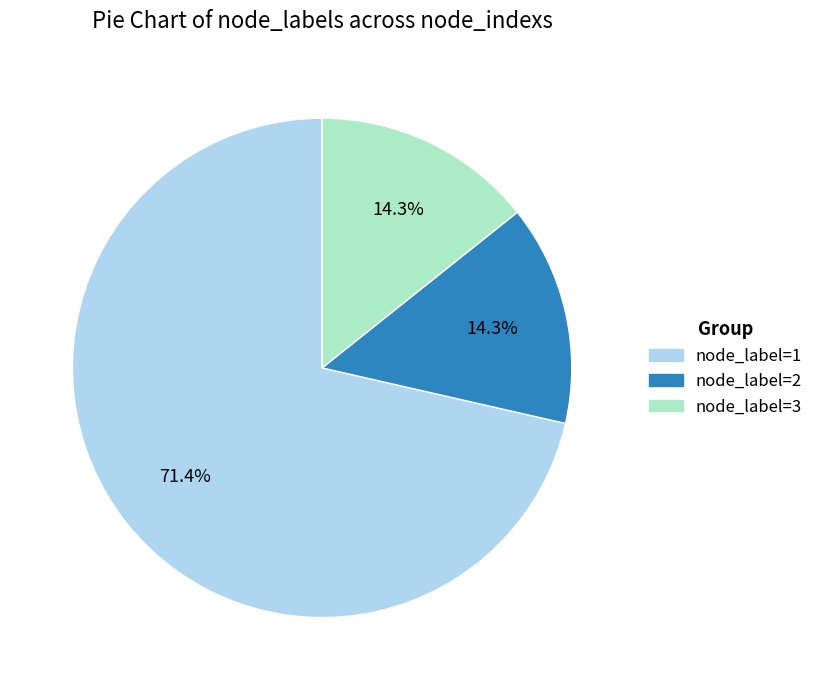

Does any single category account for the majority?

Yes